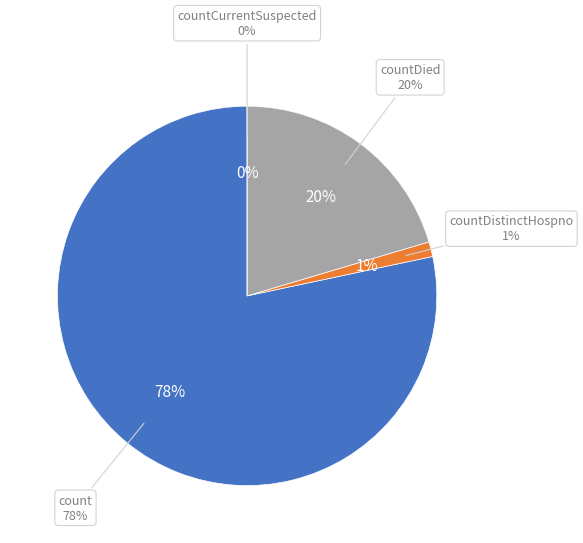

What percentage is the countDistinctHospno slice, to the nearest percent?

1%